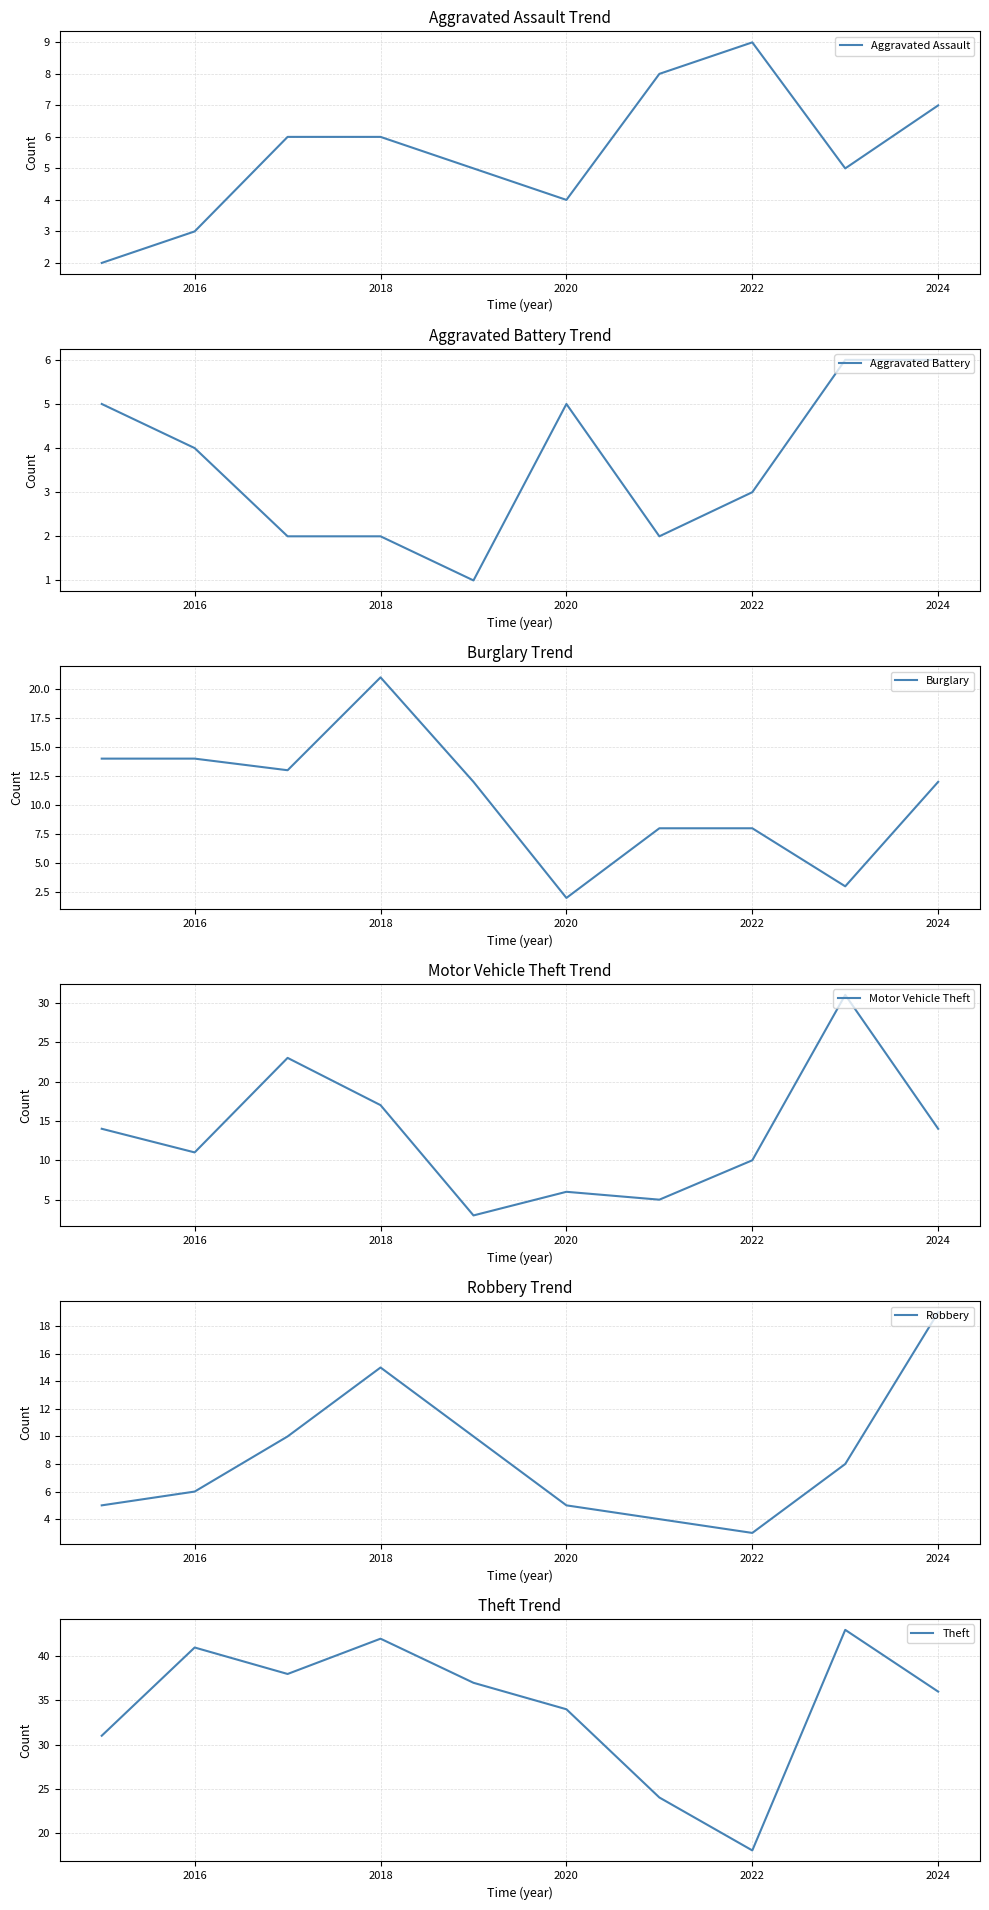

How many interior local peaks does the Aggravated Battery series have?

1